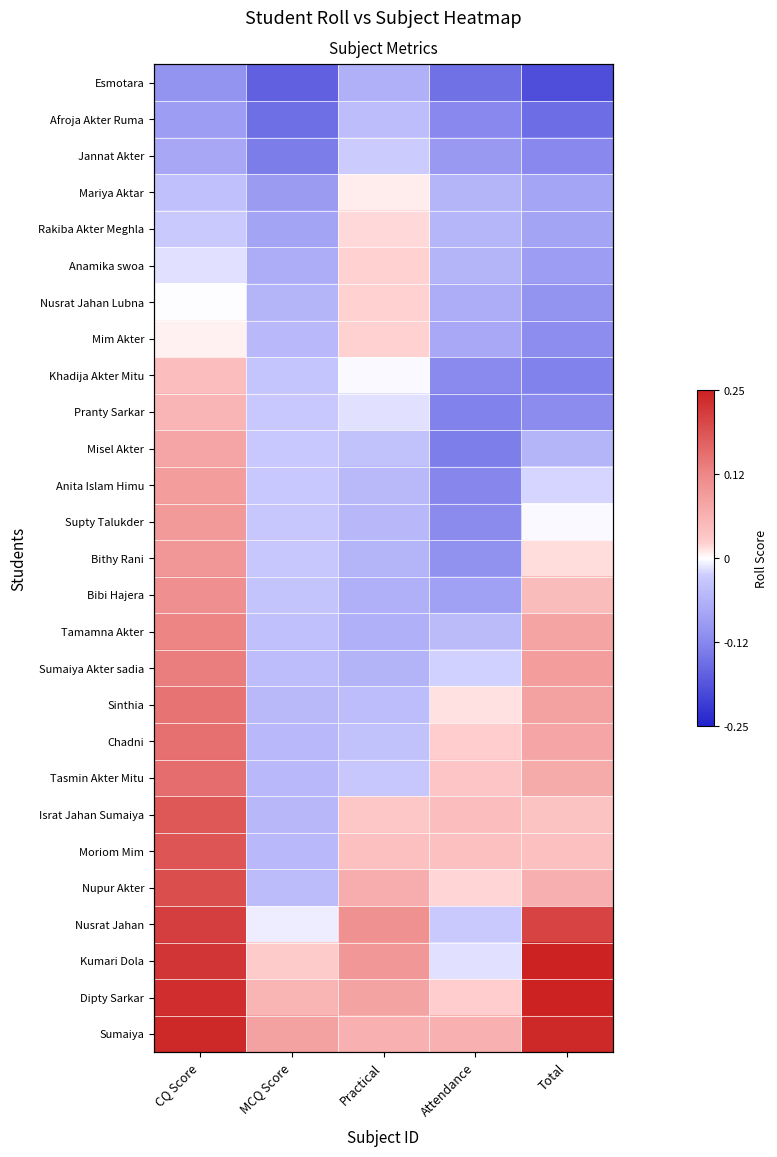

At how many categories does at least one series exceed 0?

5